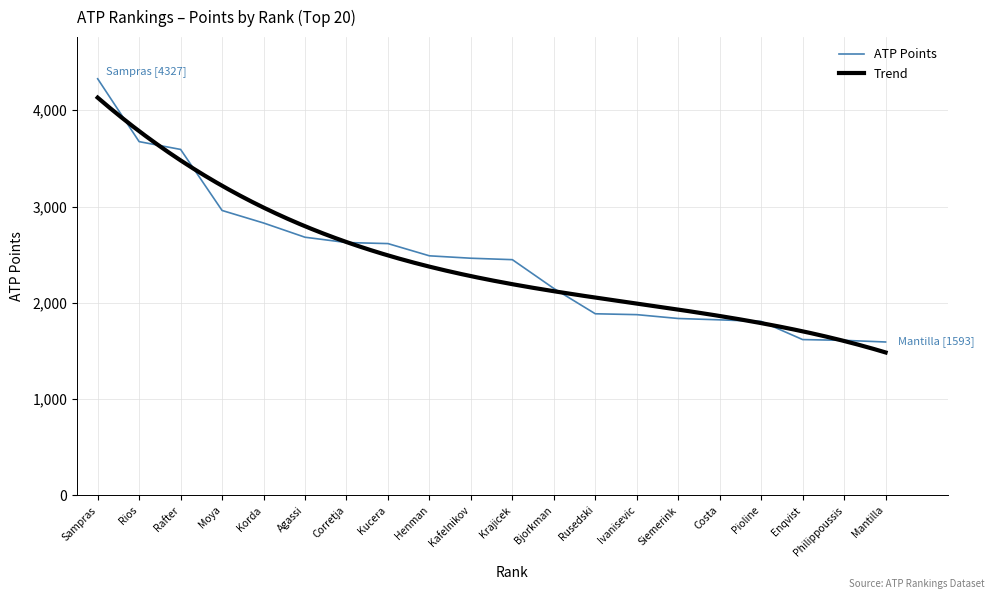

What is the lowest value of the ATP Points series?

1593